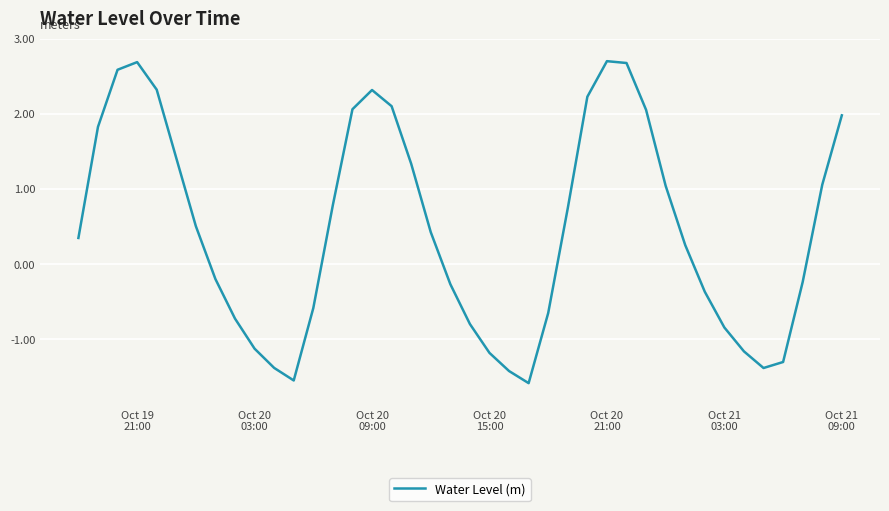

What is the smallest value displayed?

-1.6